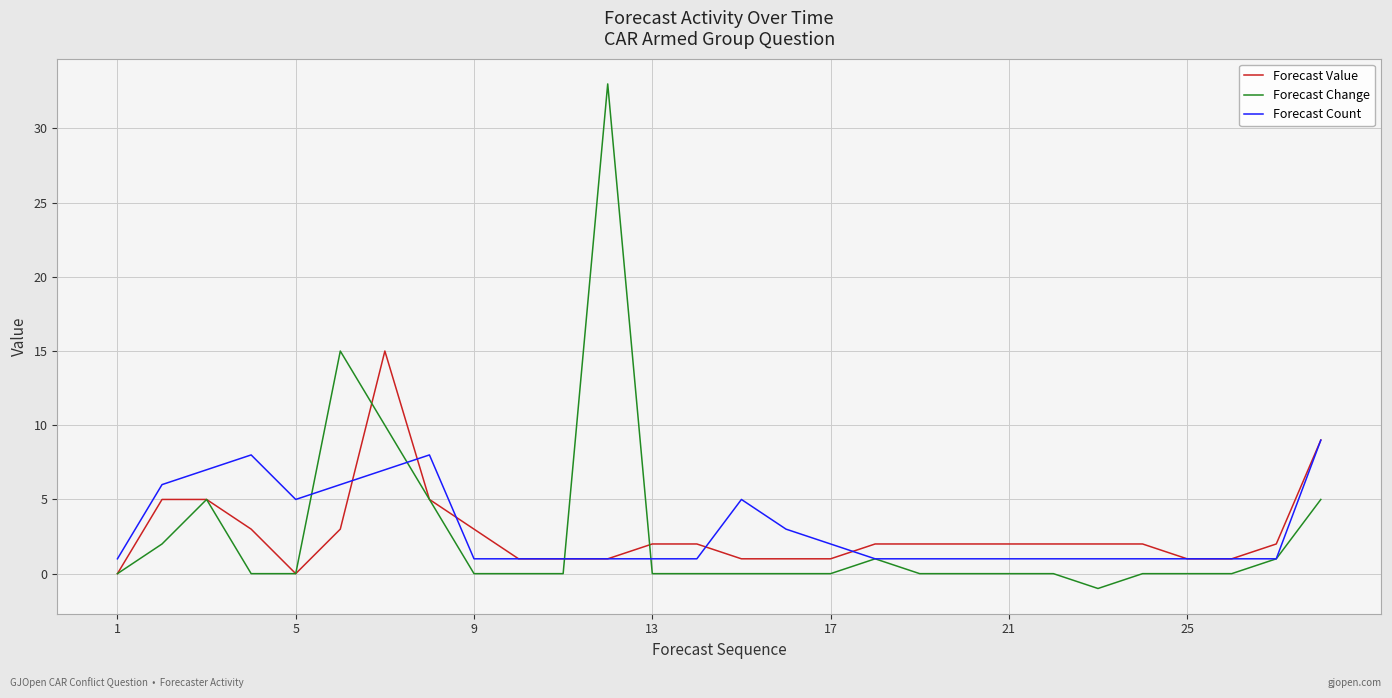

Does the chart have visible grid lines?

Yes